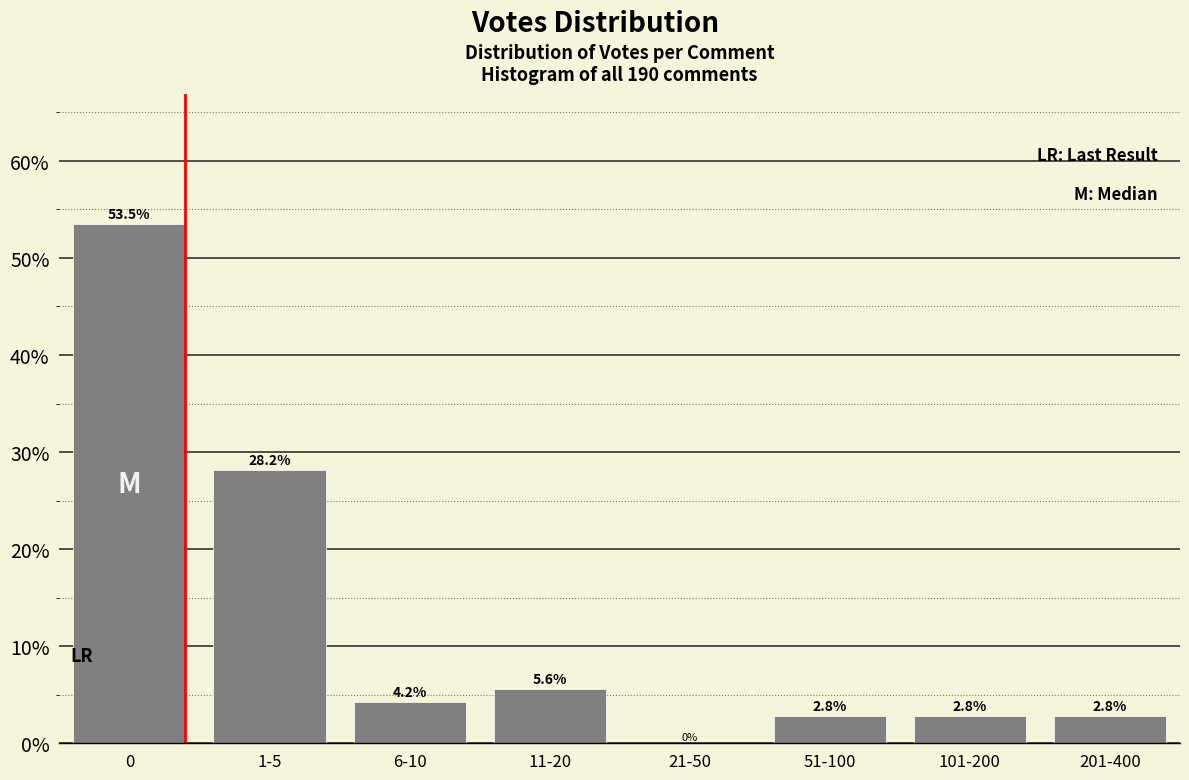

Reading left to right, what are all the values shown in this chart?

0=53.5	1-5=28.2	6-10=4.2	11-20=5.6	21-50=0.0	51-100=2.8	101-200=2.8	201-400=2.8